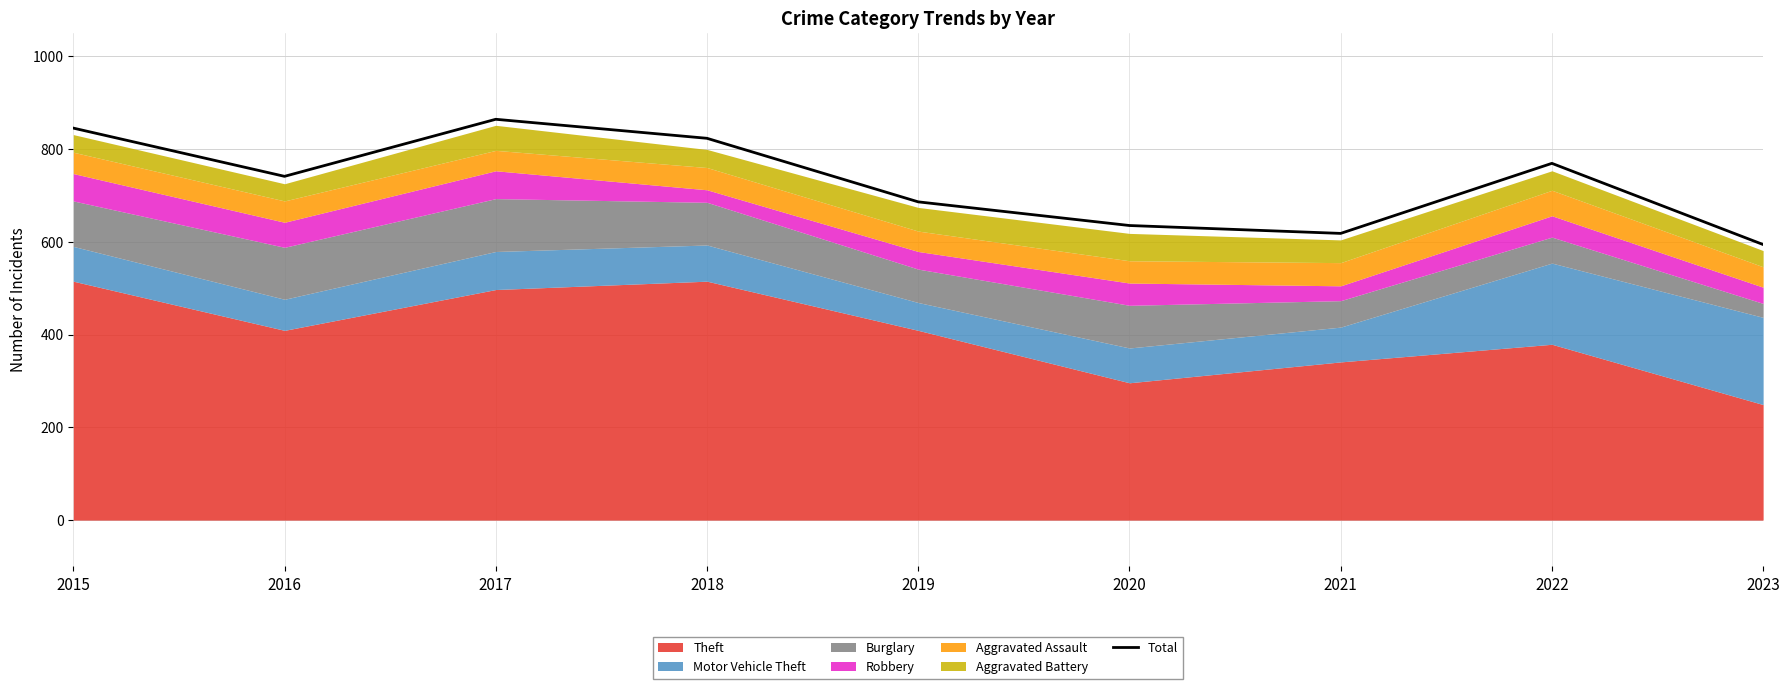

Reading left to right, extract all data points from this chart.

845	741	864	823	686	635	618	769	594